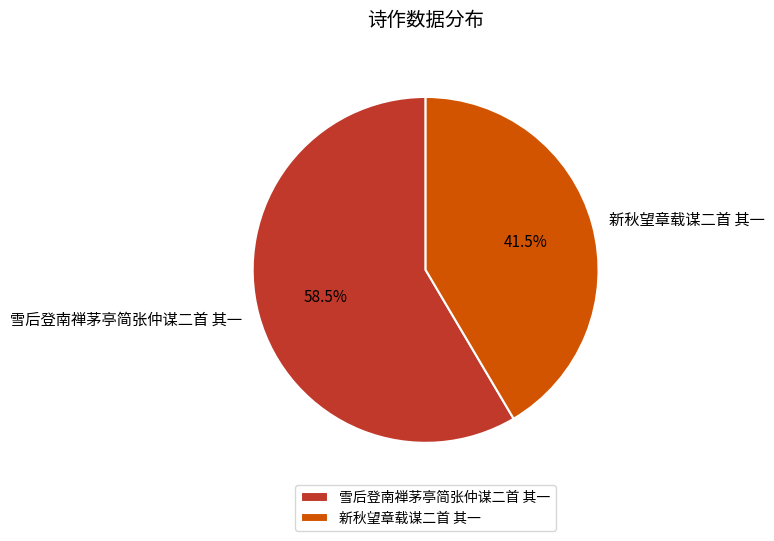

Which has a higher value, 雪后登南禅茅亭简张仲谋二首 其一 or 新秋望章载谋二首 其一?

雪后登南禅茅亭简张仲谋二首 其一